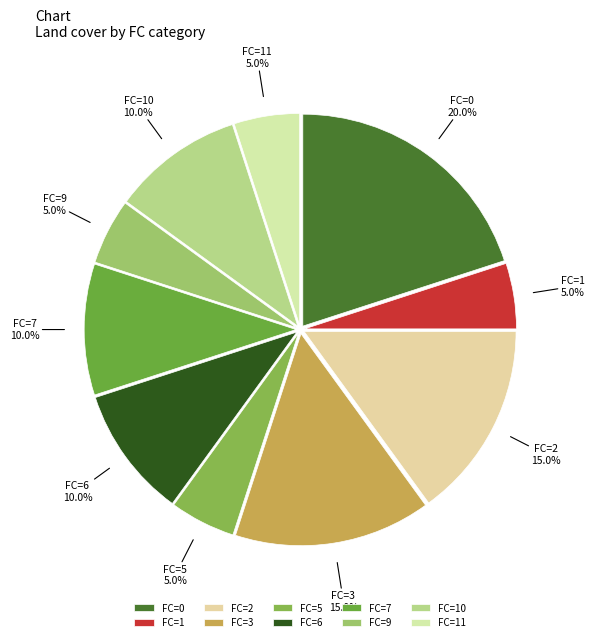

Which slice is the largest?

FC=0